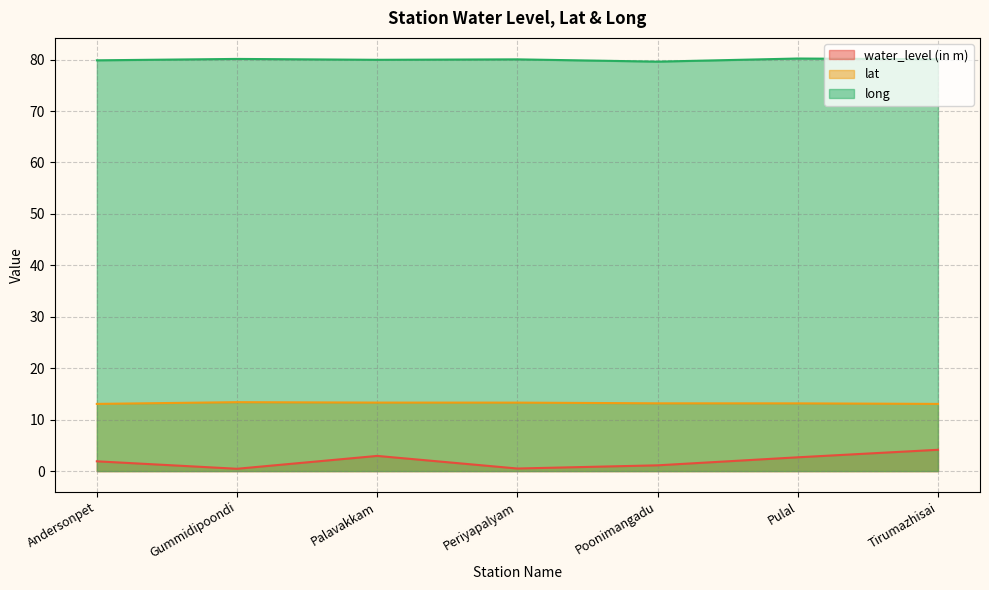

List the labels in order of long value, largest first.

Pulal, Gummidipoondi, Tirumazhisai, Periyapalyam, Palavakkam, Andersonpet, Poonimangadu